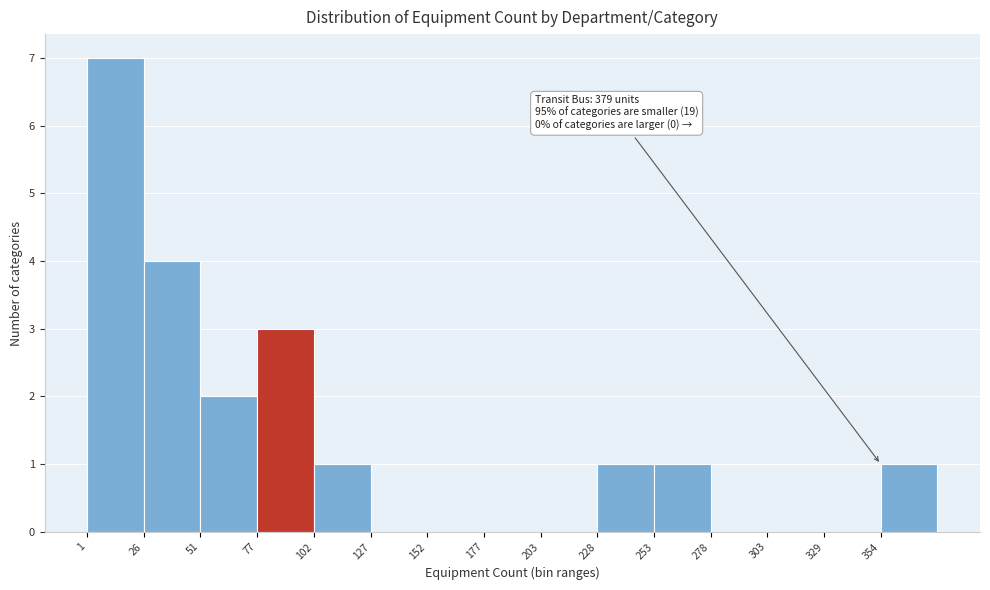

Over which range of the x-axis is the bar tallest?

0 to 25